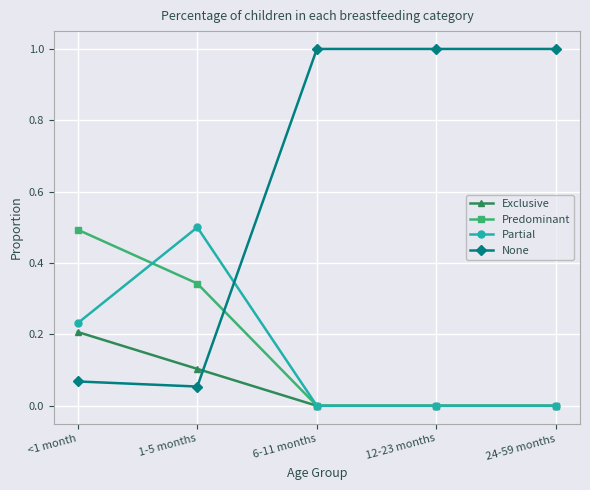

Is the value of Predominant at 1-5 months greater than the value of Exclusive at <1 month?

Yes